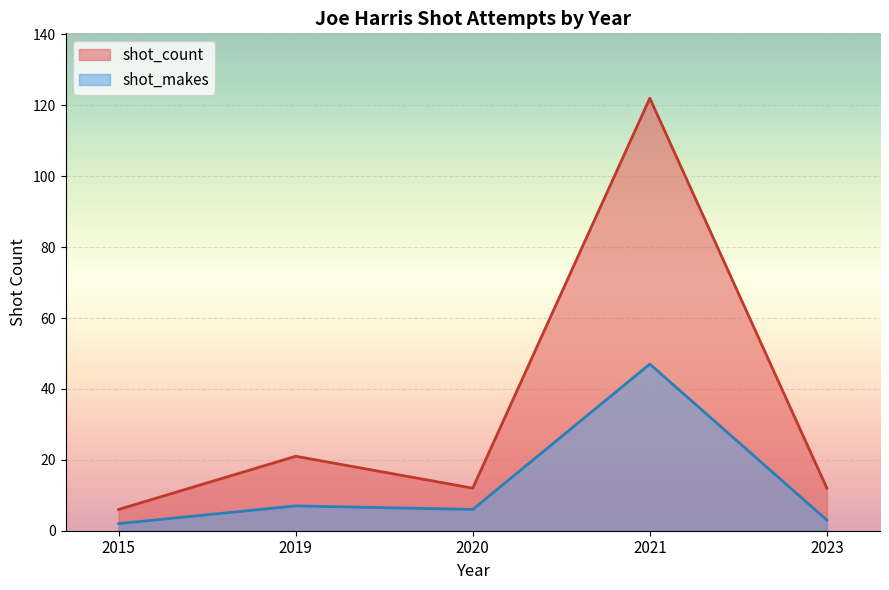

What is the value of the shot_count point at the 4th from the left?

122